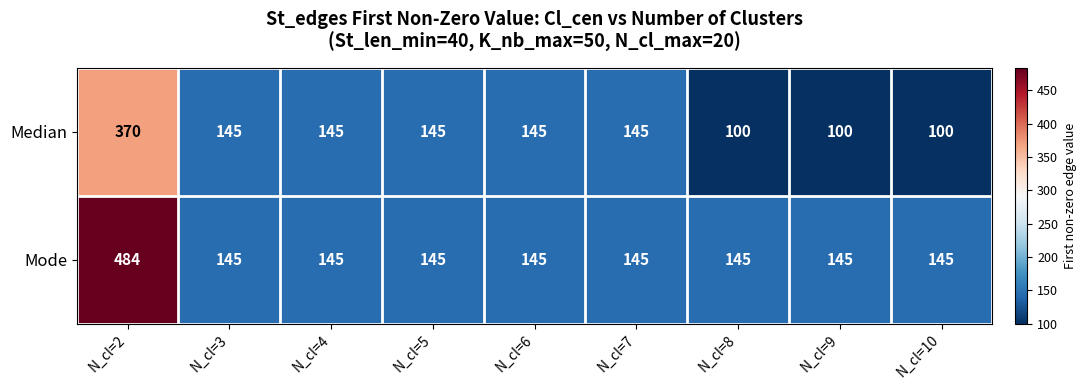

How many categories are shown in the chart?

9